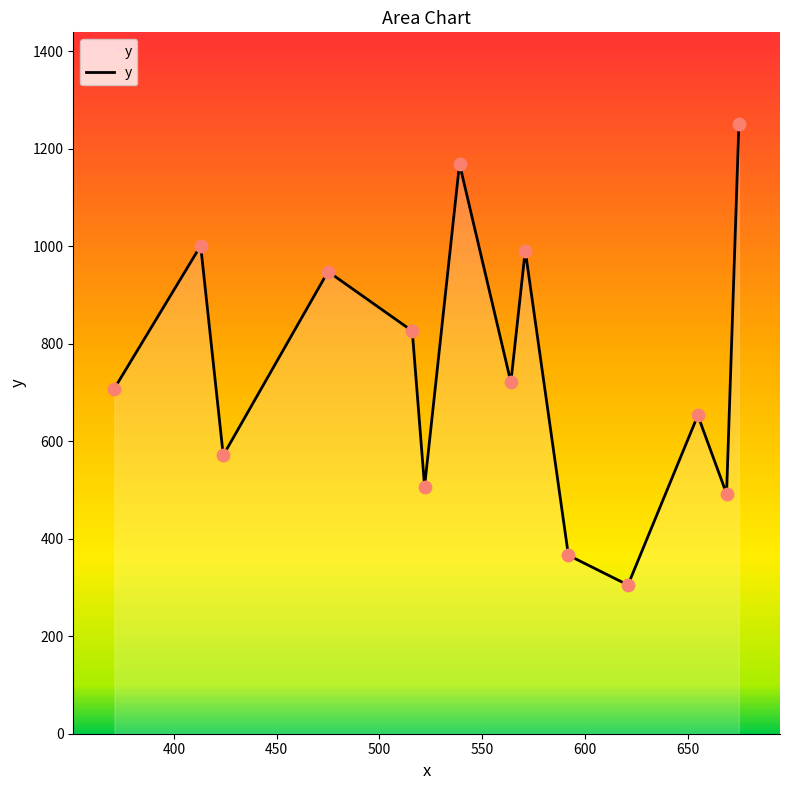

What is the minimum value shown in the chart?

305